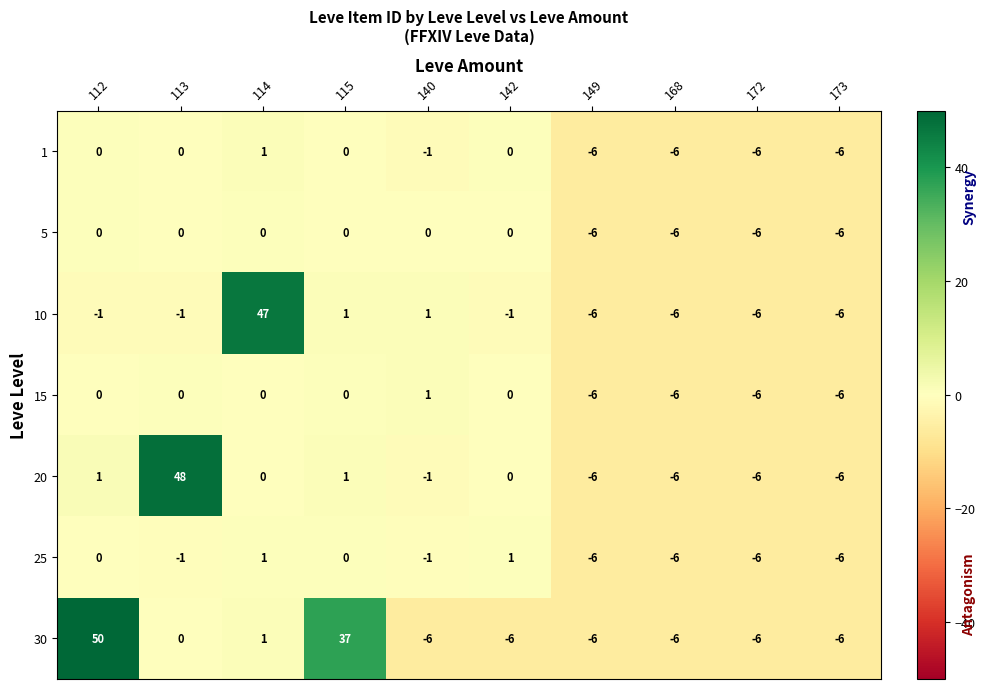

Which series changed the most between 112 and 140?

30